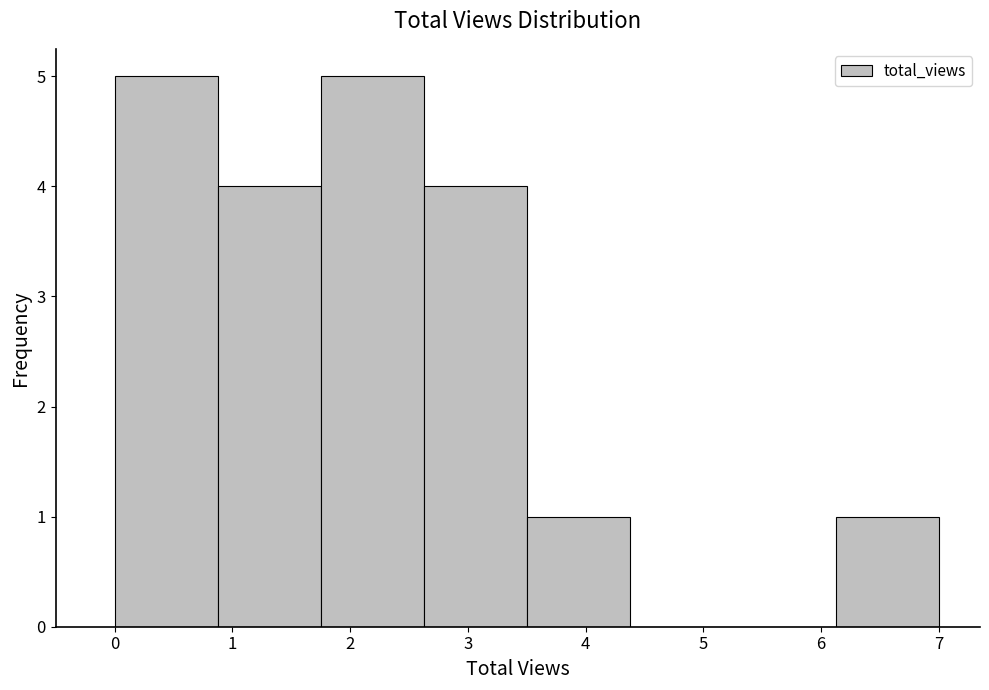

How tall is the bar that spans 6.1 to 7.0 on the x-axis? Neither the bar edges nor the heights are printed on the chart, so give them approximately, as read against the axes.

1